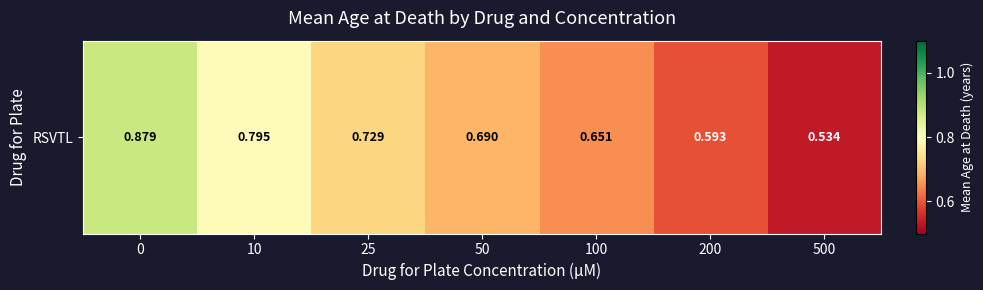

What is the difference between the maximum and second lowest values?

0.3